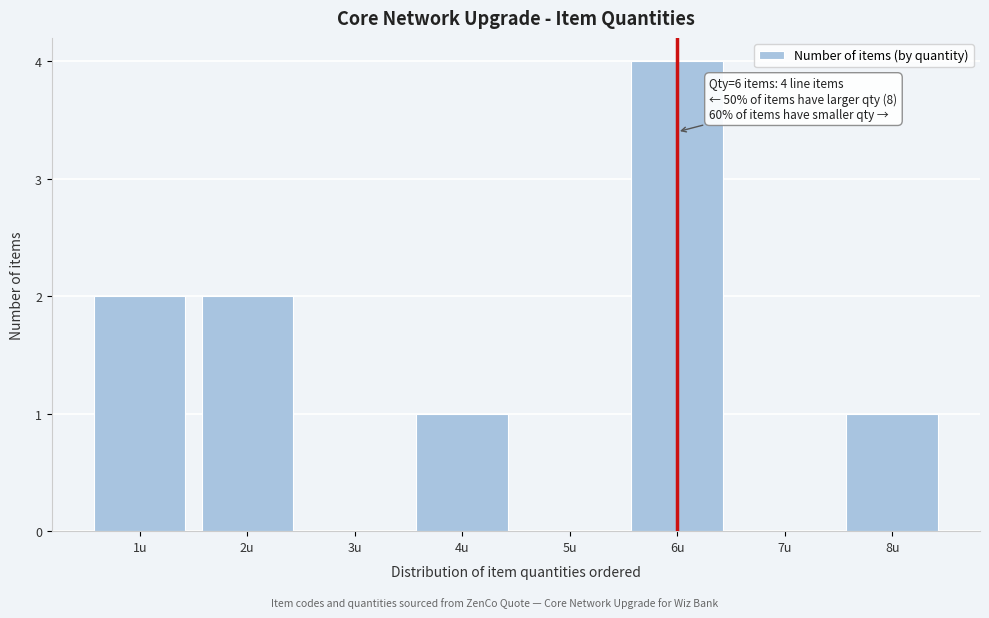

Reading left to right, extract all data points from this chart.

1u=2	2u=2	3u=0	4u=1	5u=0	6u=4	7u=0	8u=1